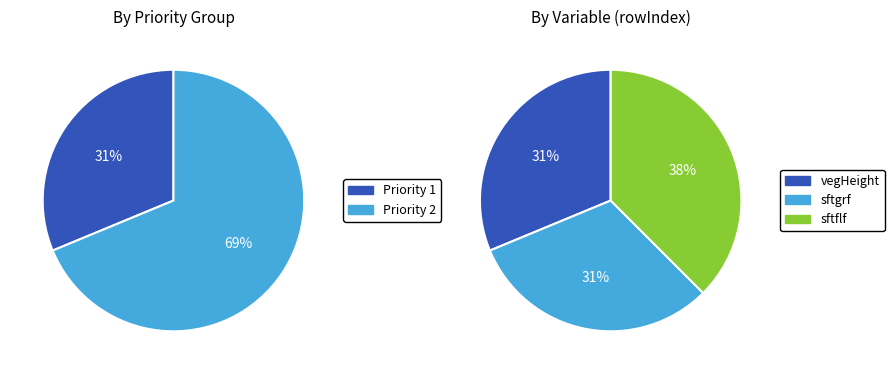

Is the sum of Priority 1 (sftgrf) and Priority 2 (vegHeight) greater than half?

Yes